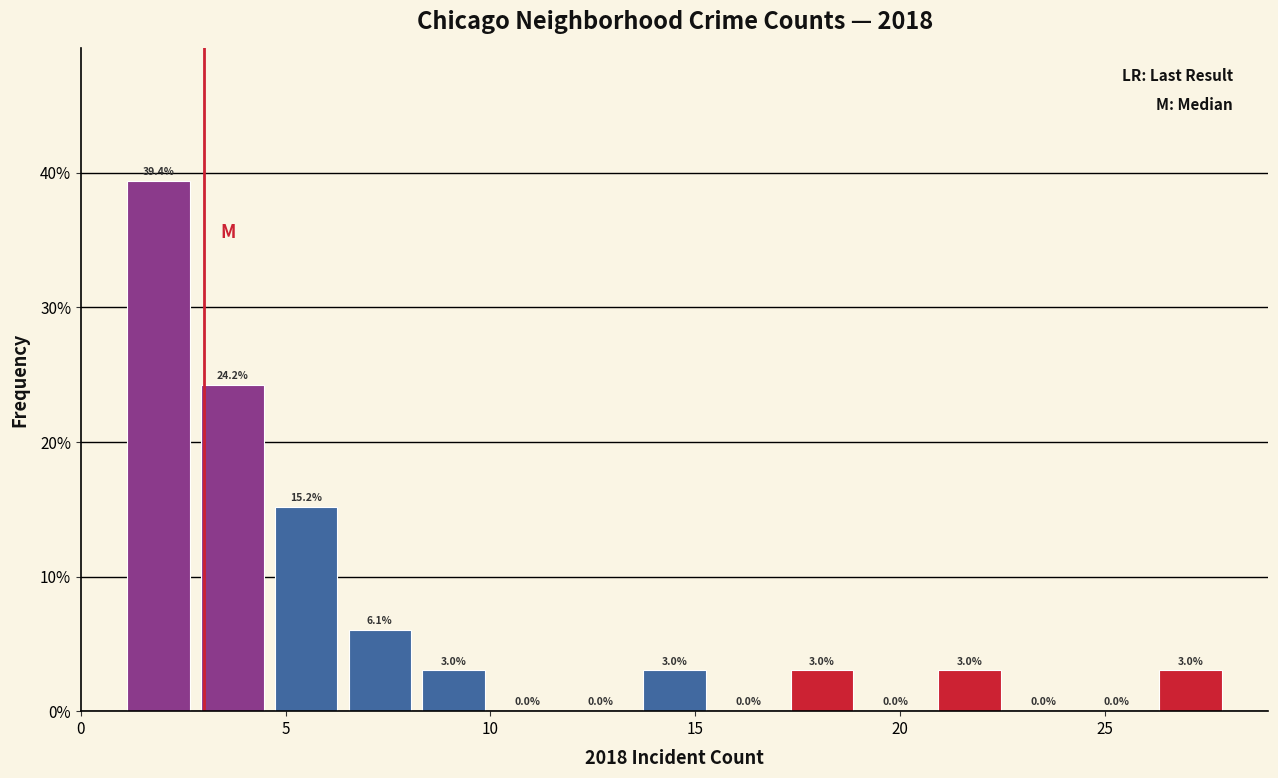

Around what value on the x-axis is the tallest bar? Give the approximate position of its centre, as read against the axis.

2.0